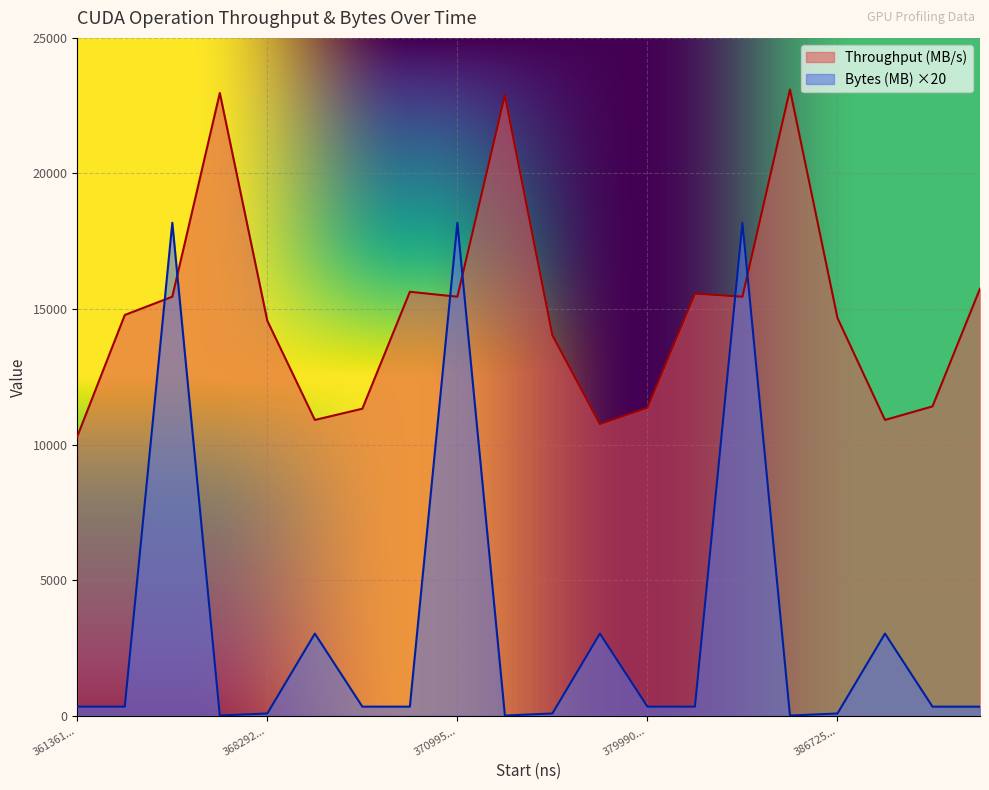

How many intersections are there between Bytes (MB) and Throughput (MB/s)?

6